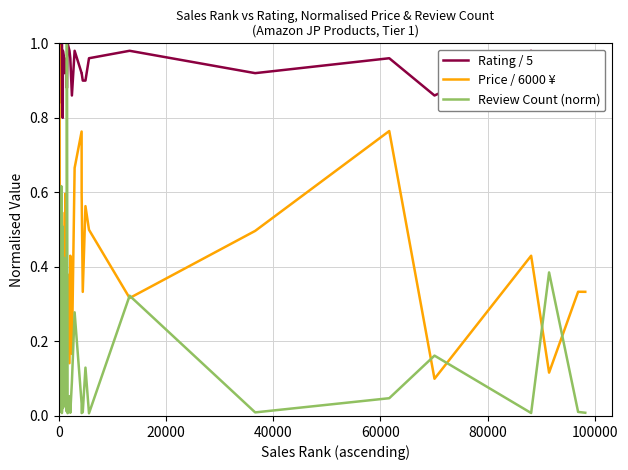

Which series has the largest total across all categories?

Rating / 5